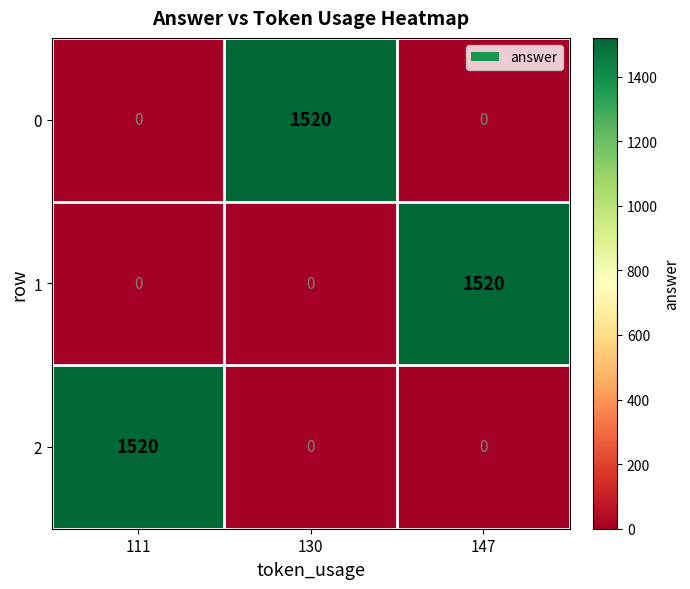

What is the total value across all series at 130?

1520